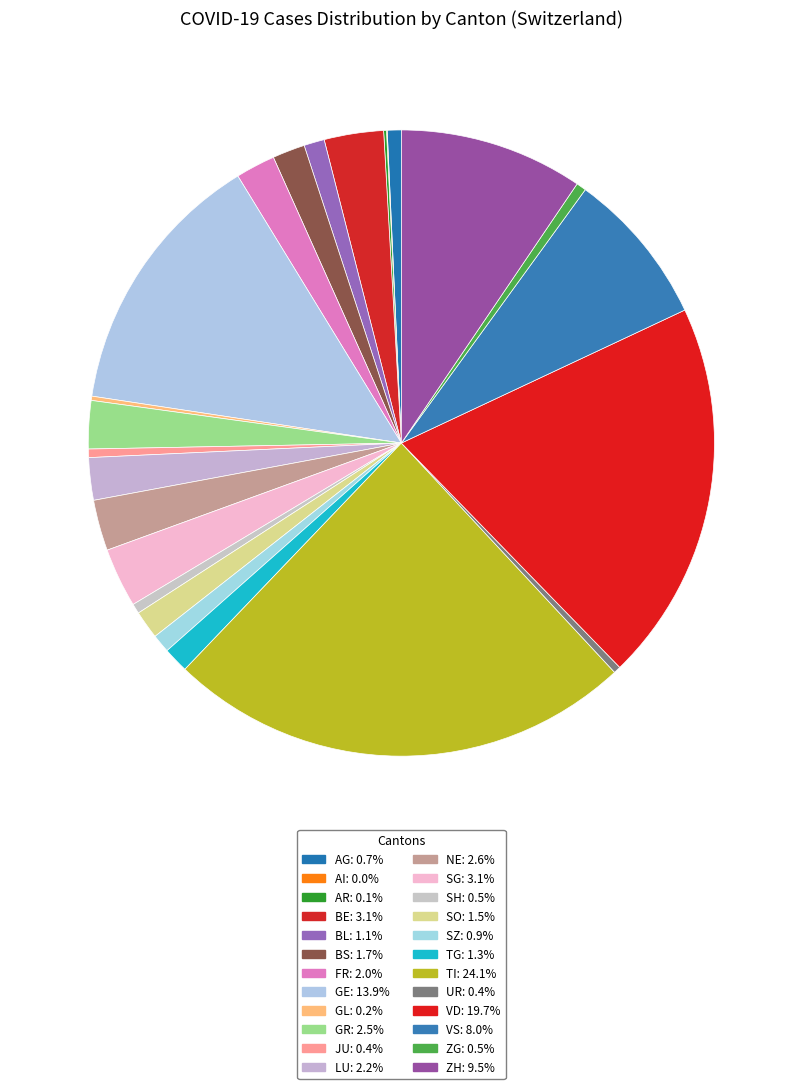

What is the change in value from AI to FR?

+275